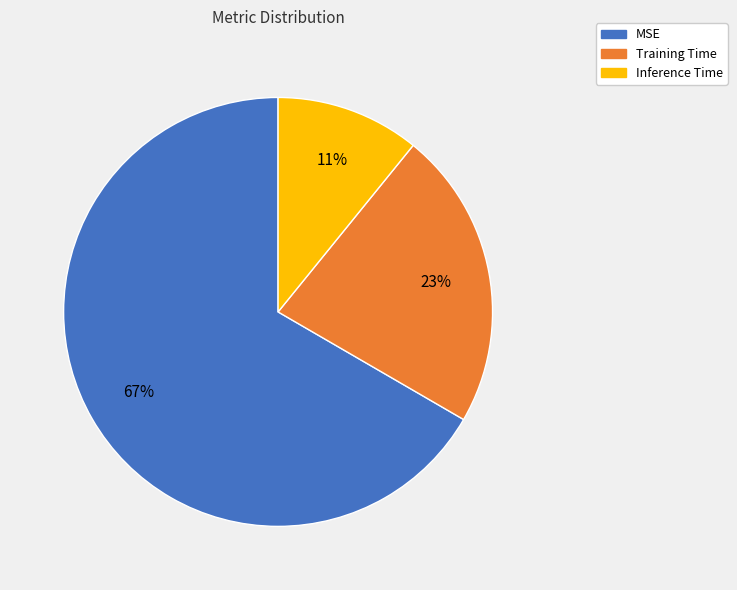

Is it true that MSE is 54% of the pie?

False